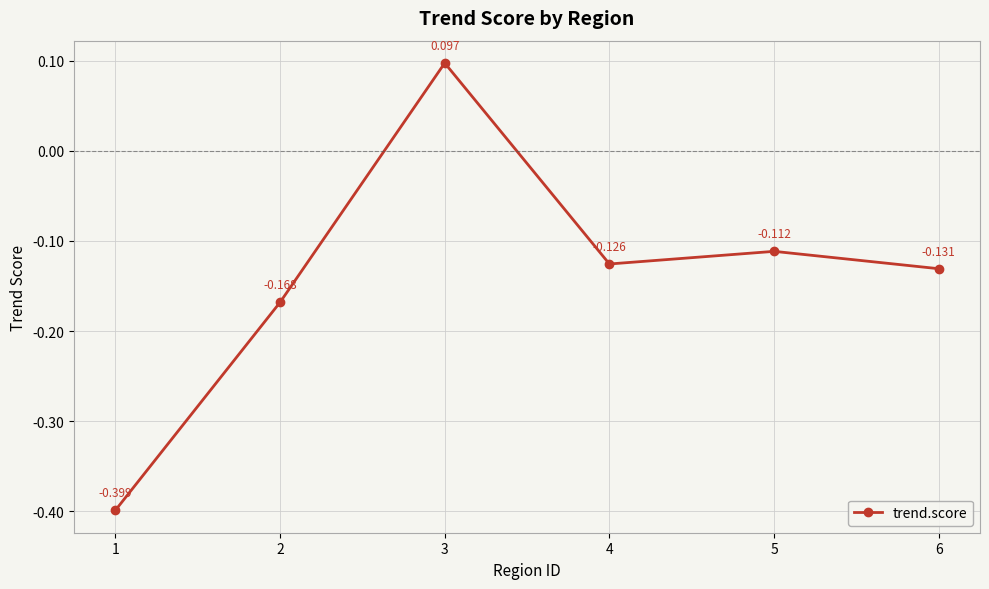

Which category has the lowest value across all series?

1